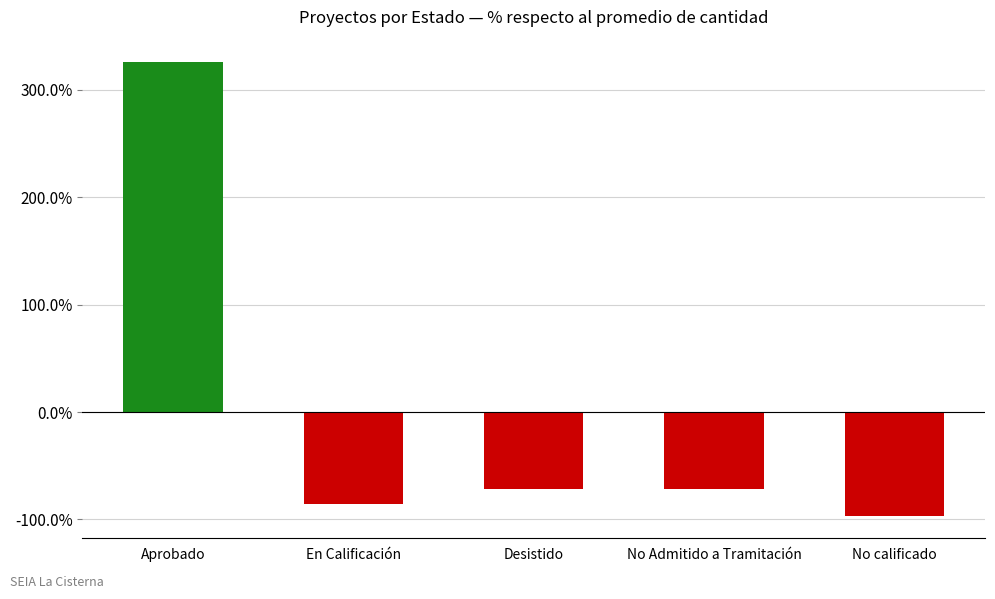

Is it true that the value at Aprobado is 325.5?

True